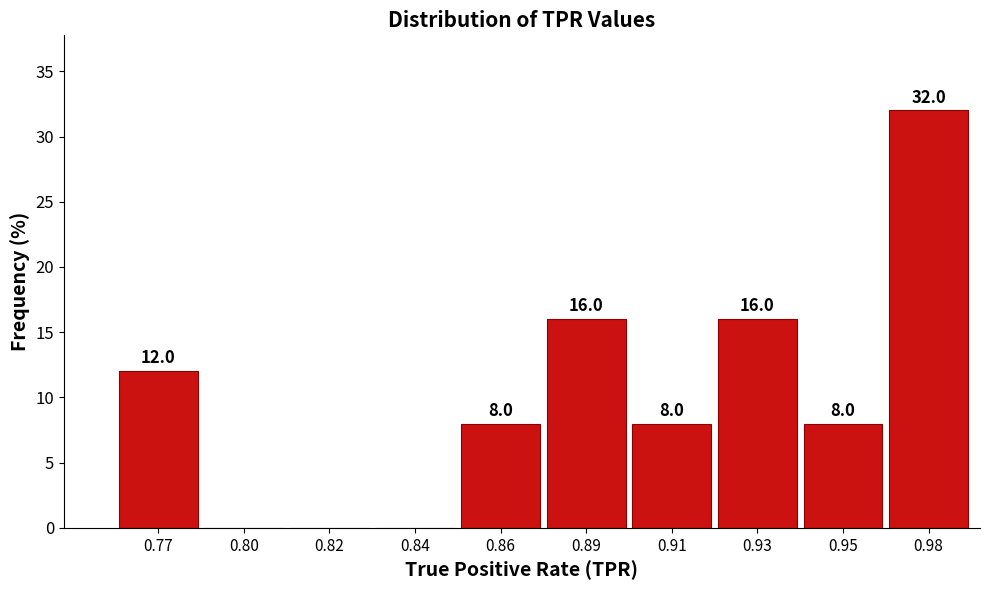

Reading left to right, what are all the values shown in this chart?

0.77=12	0.80=0	0.82=0	0.84=0	0.86=8	0.89=16	0.91=8	0.93=16	0.95=8	0.98=32